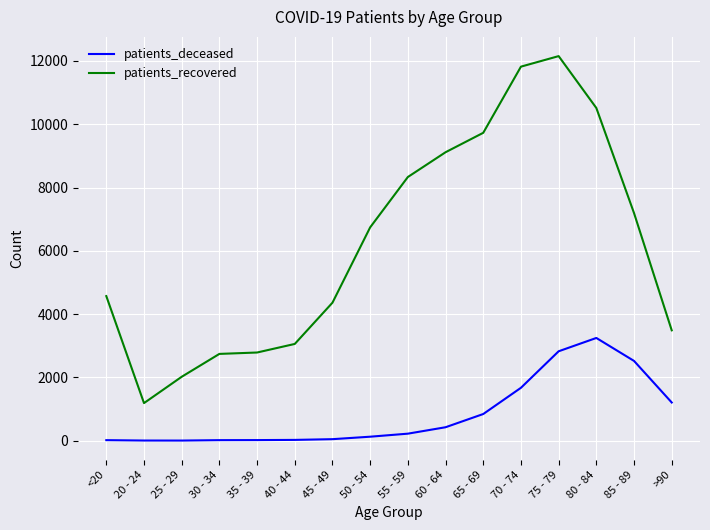

What is the highest value of the patients_deceased series?

3246